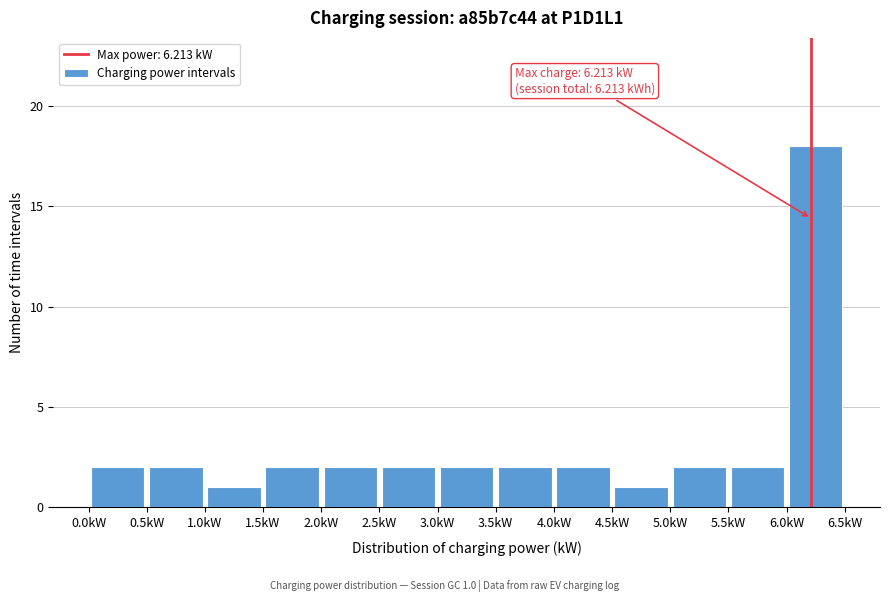

Which range on the x-axis has the tallest bar?

6.0 to 6.5